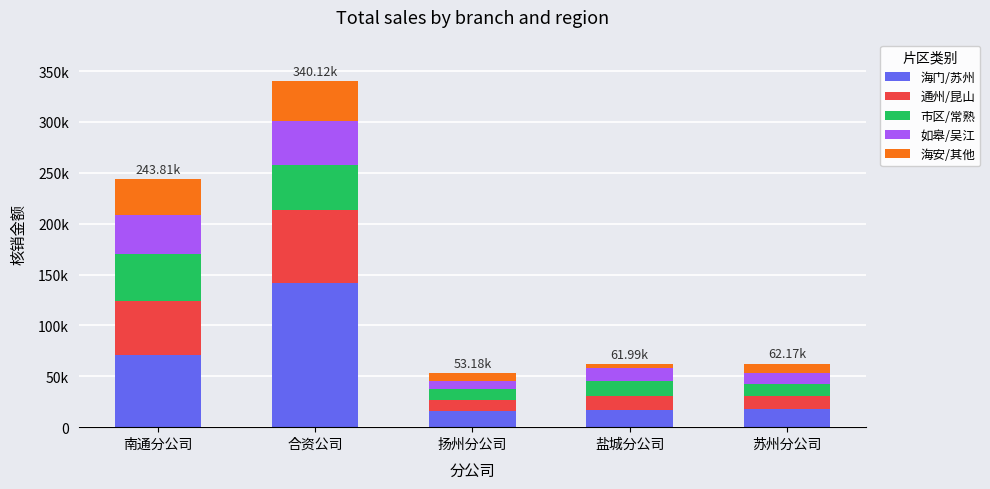

Between 合资公司 and 盐城分公司, which is larger?

合资公司